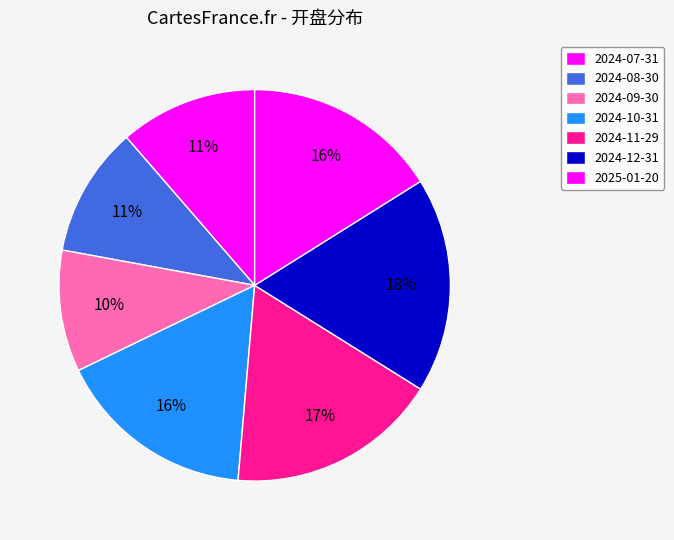

Between 2025-01-20 and 2024-10-31, which is larger?

2024-10-31